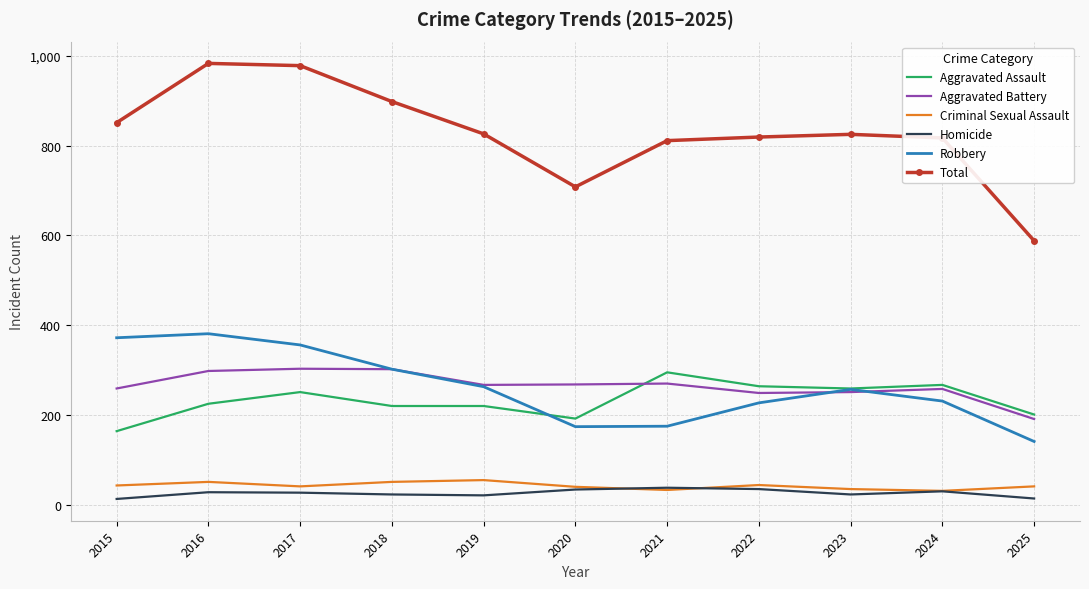

True or false: Homicide and Aggravated Battery intersect in this chart.

False